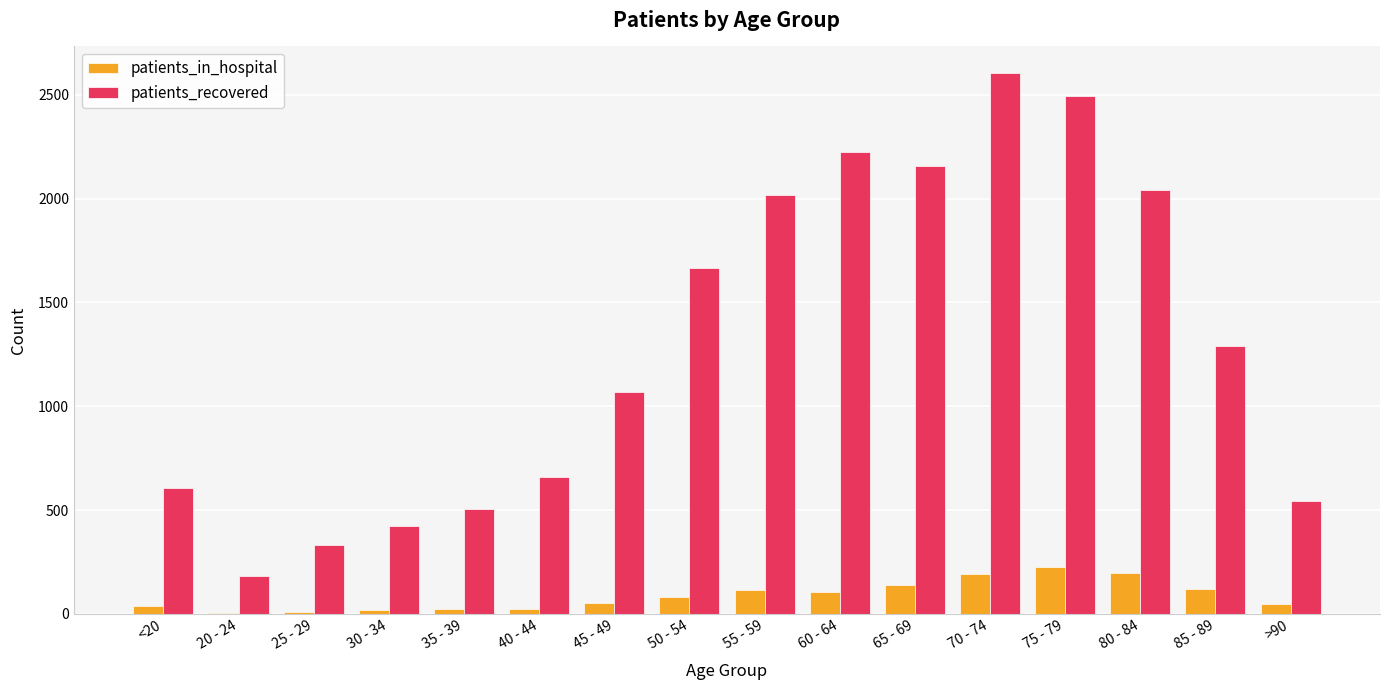

What is the maximum value shown in the chart?

2602